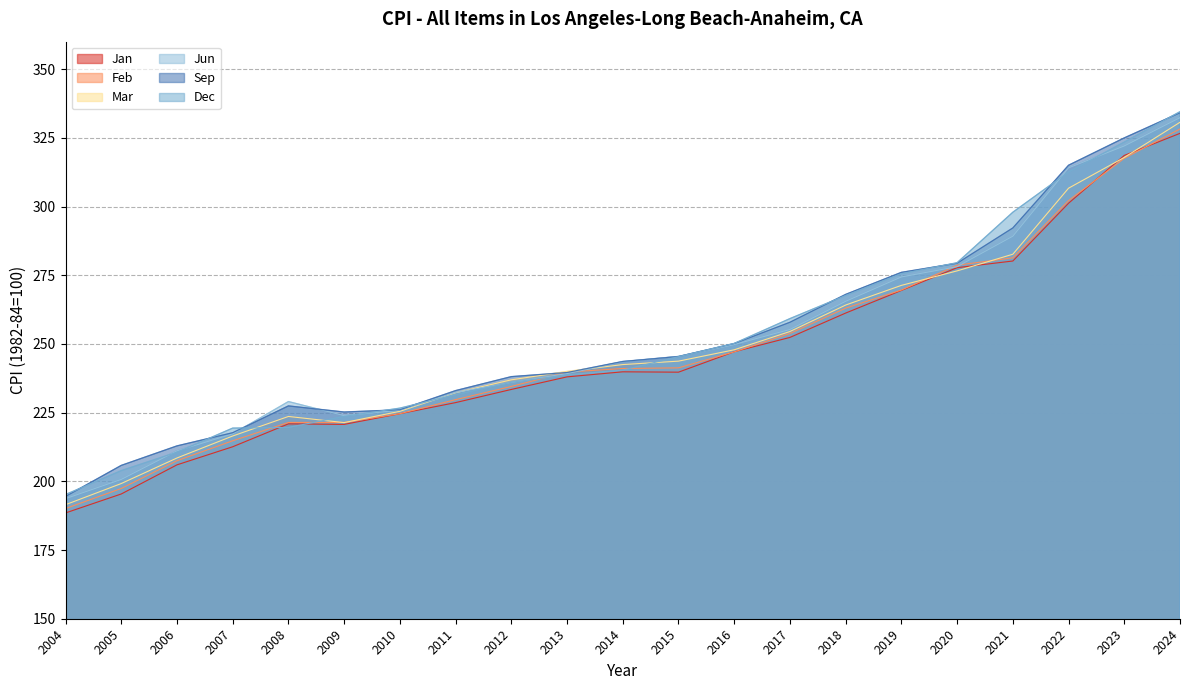

List the labels in order of Sep value, largest first.

2024, 2023, 2022, 2021, 2020, 2019, 2018, 2017, 2016, 2015, 2014, 2013, 2012, 2011, 2008, 2010, 2009, 2007, 2006, 2005, 2004